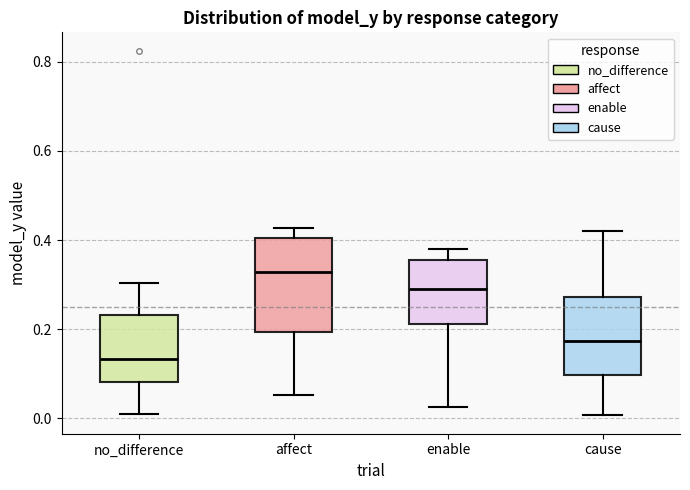

Which box's median line is the highest?

affect